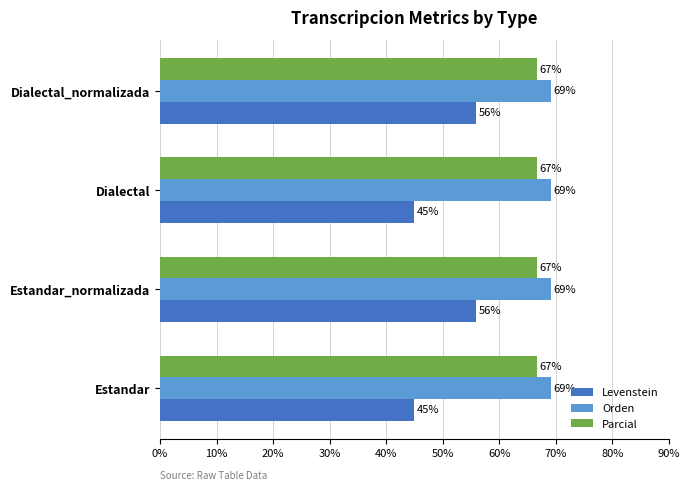

Is it true that Parcial equals 96.6 at Dialectal_normalizada?

False